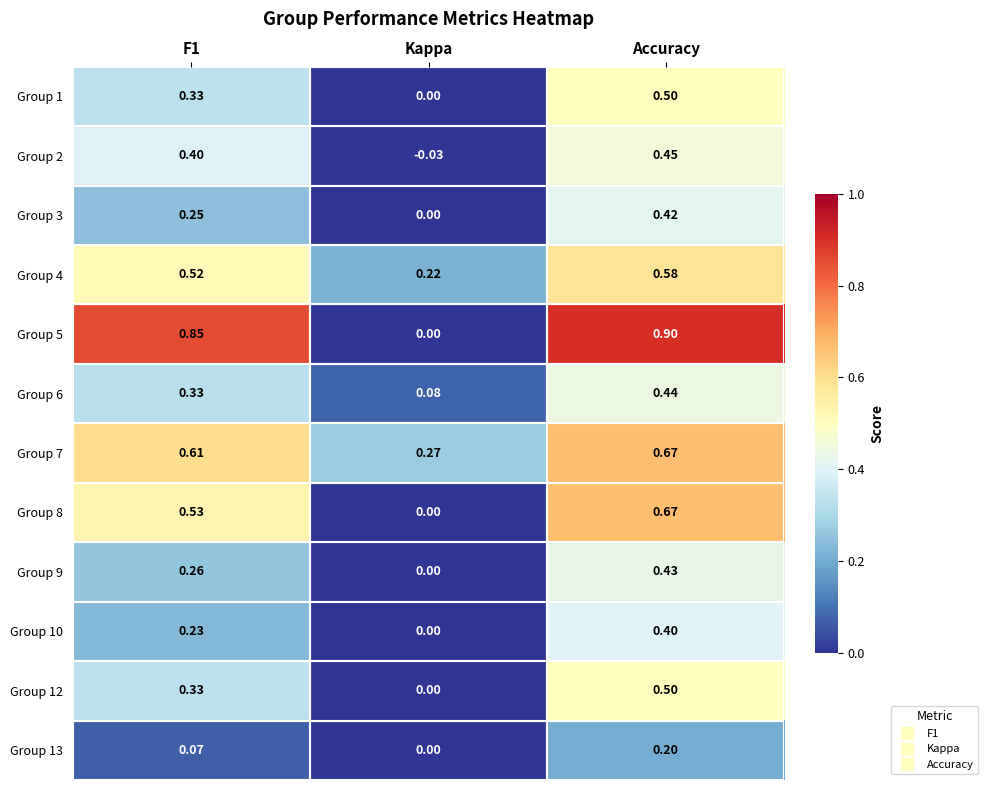

What is the total value across all series at Accuracy?

6.2